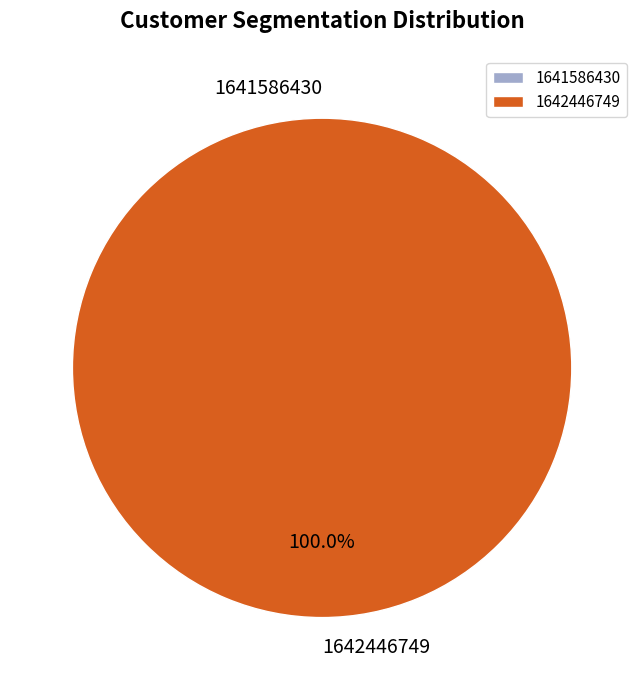

Rank the categories by value from highest to lowest.

1642446749, 1641586430